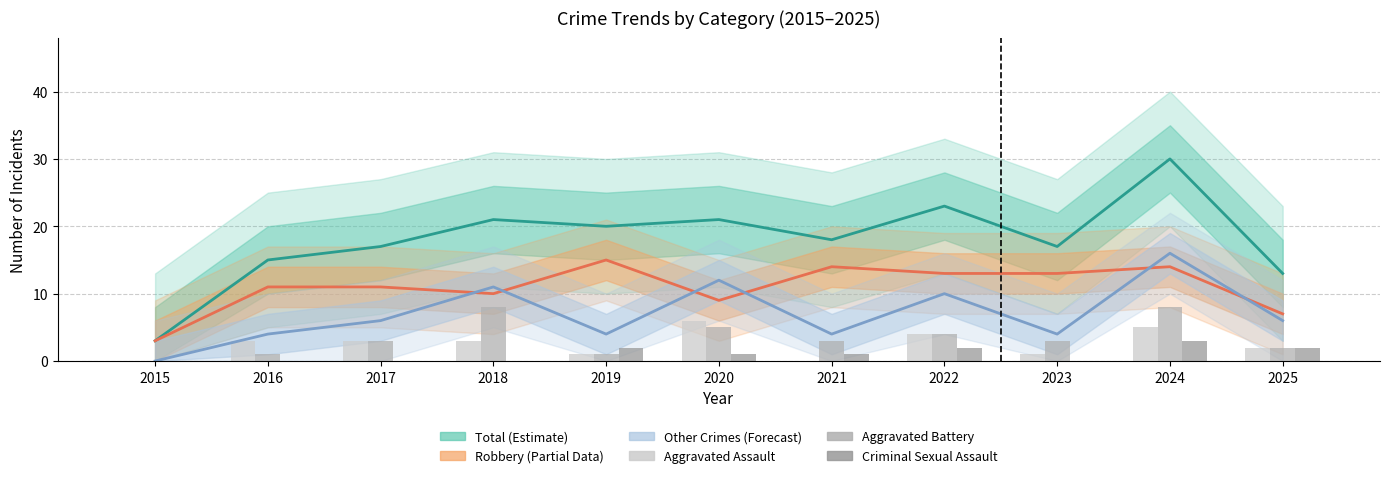

How many groups of bars are there?

11